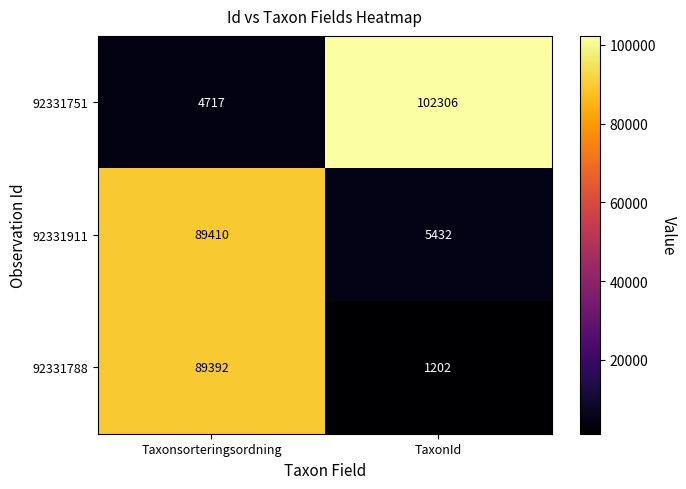

True or false: 92331788 has a value of 89392 at Taxonsorteringsordning.

True